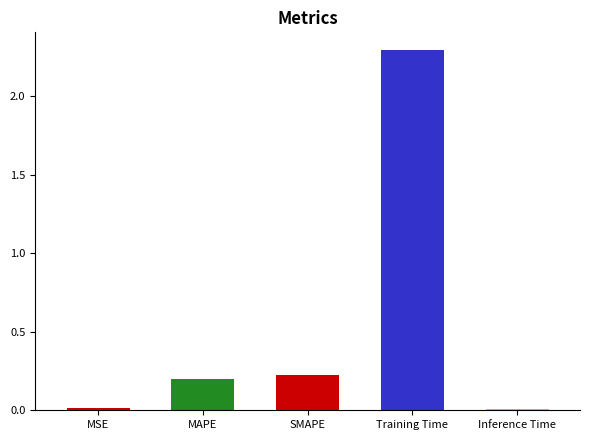

What is the label of the 1st bar from the right?

Inference Time